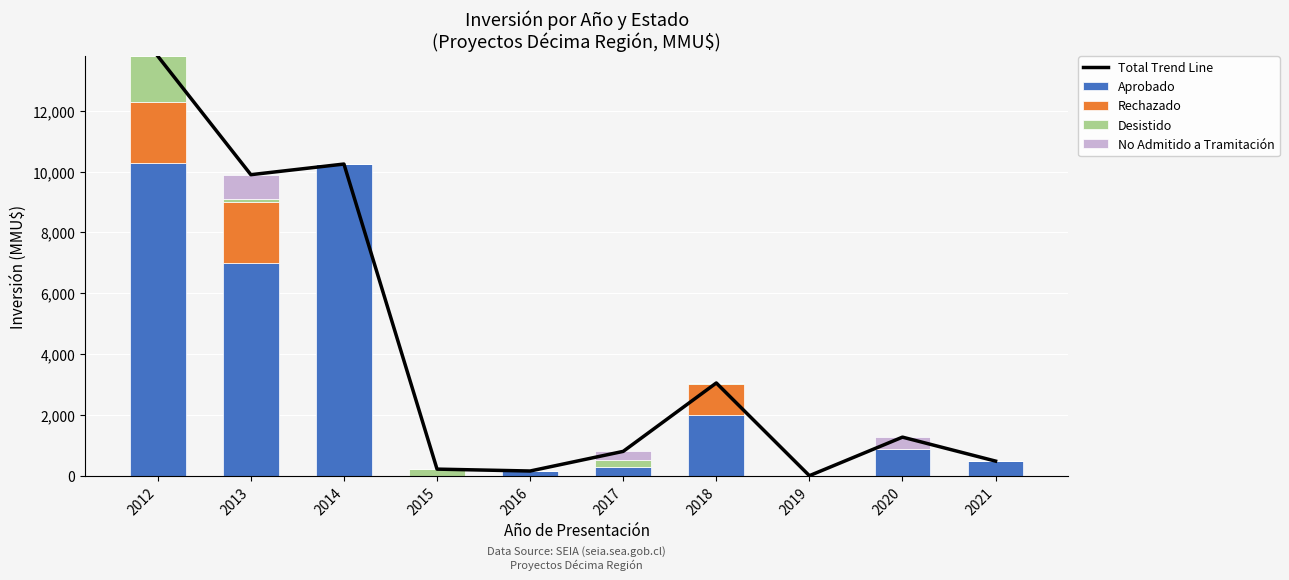

What is the value of the Total Trend Line bar at the 2nd from the left?

9900